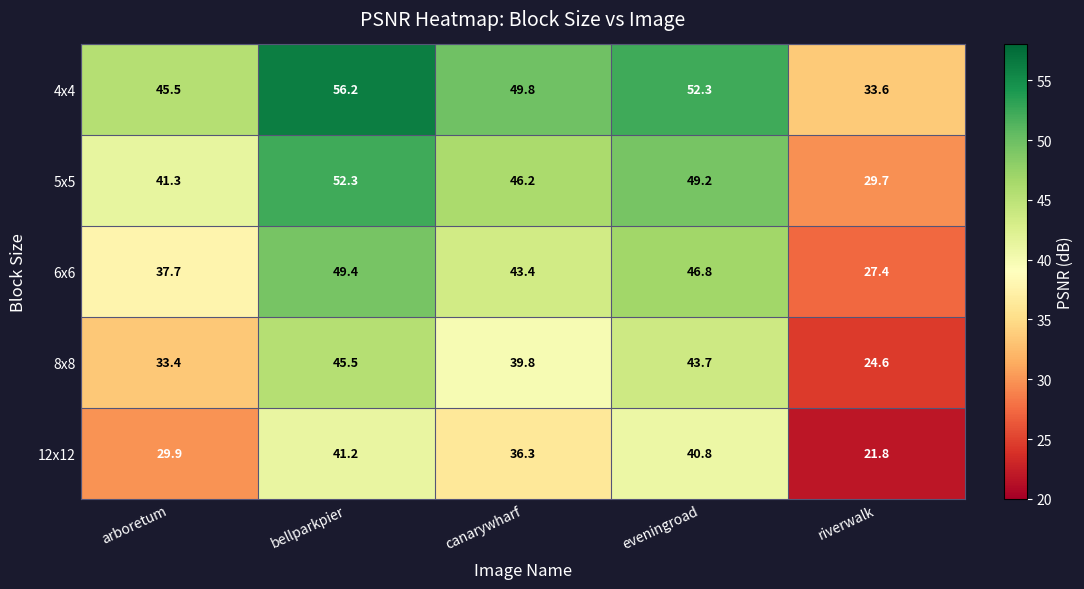

Reading left to right, list all the values displayed in this chart.

4x4: 45.5	56.2	49.8	52.3	33.6
5x5: 41.3	52.3	46.2	49.2	29.7
6x6: 37.7	49.4	43.4	46.8	27.4
8x8: 33.4	45.5	39.8	43.7	24.6
12x12: 29.9	41.2	36.3	40.8	21.8